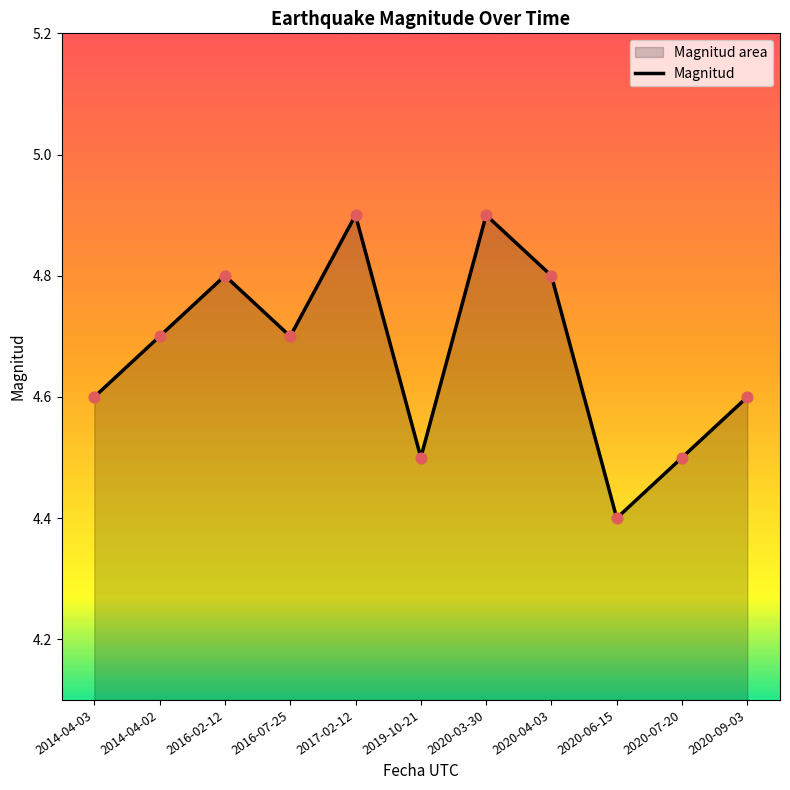

What is the change in value from 2014-04-03 to 2014-04-02?

+0.1